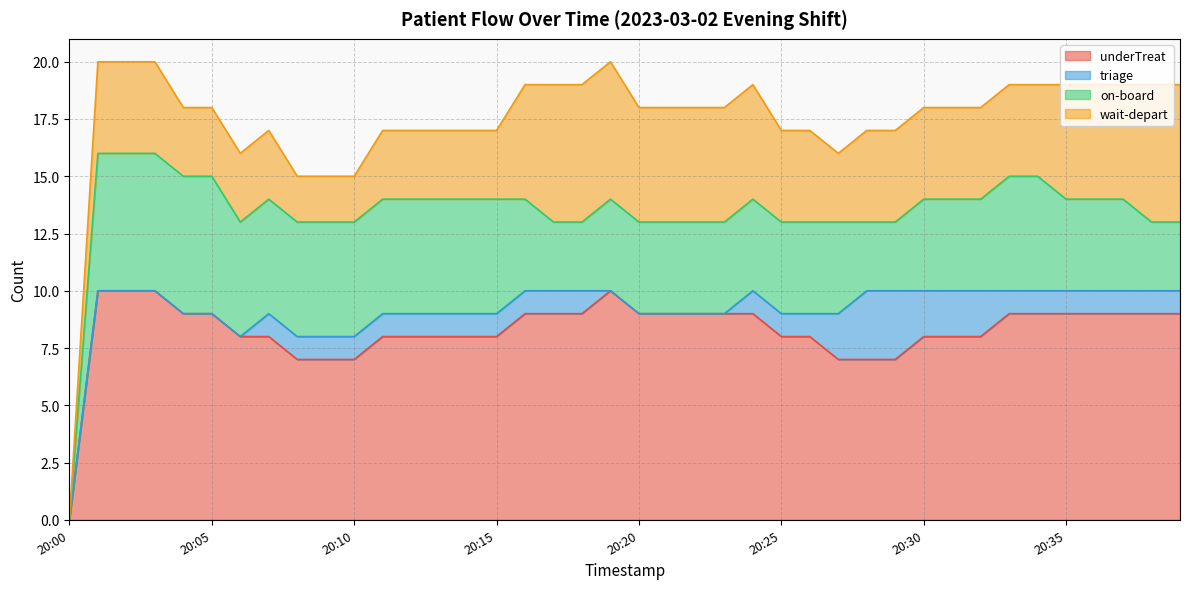

What value does the on-board series have at 20:34?

5